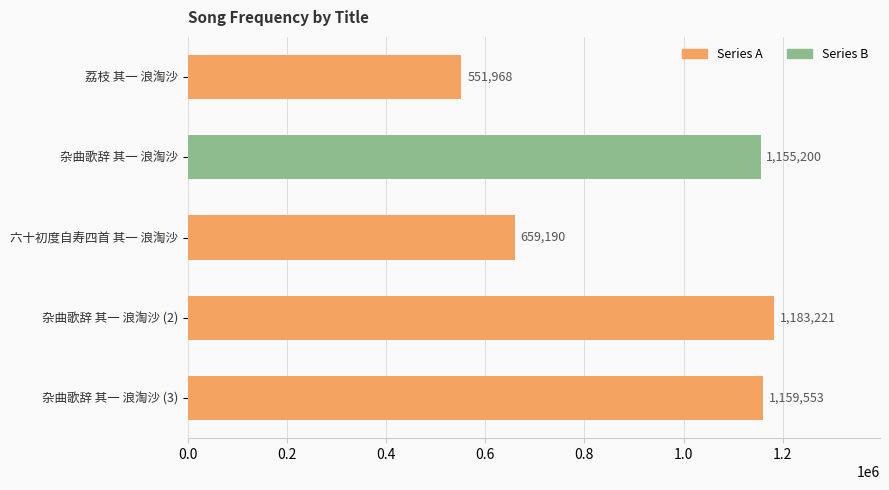

Which has a higher value, 杂曲歌辞 其一 浪淘沙 or 杂曲歌辞 其一 浪淘沙 (3)?

杂曲歌辞 其一 浪淘沙 (3)